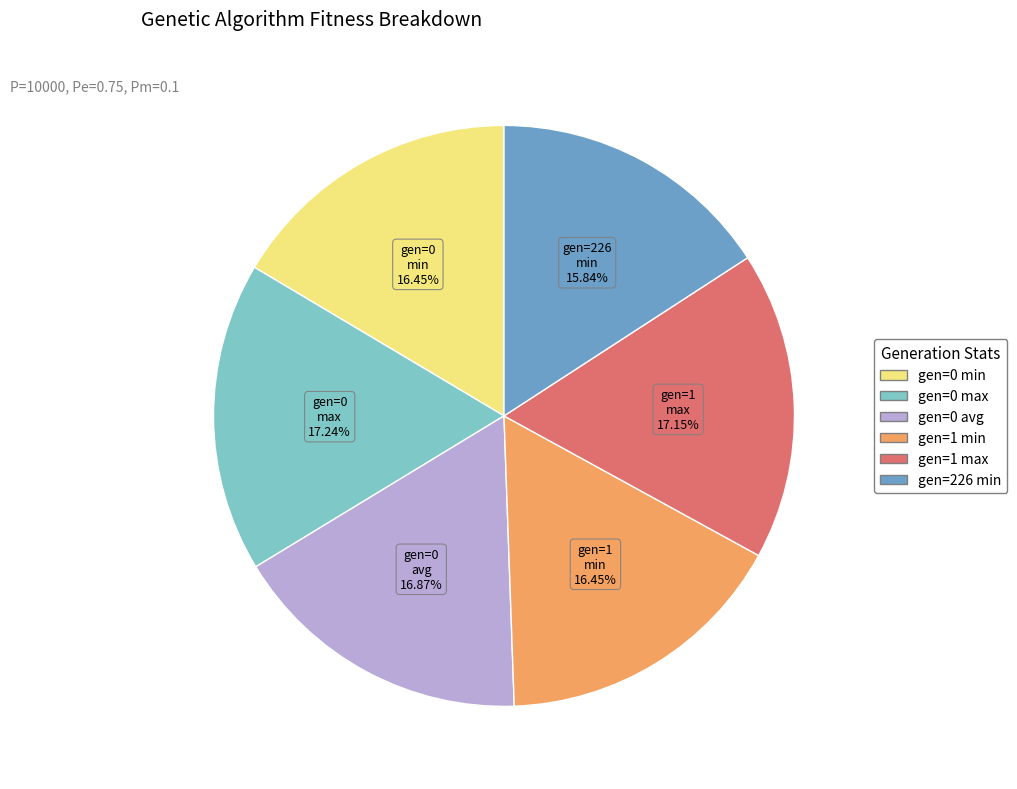

Is the sum of gen=1 min and gen=226 min greater than half?

No